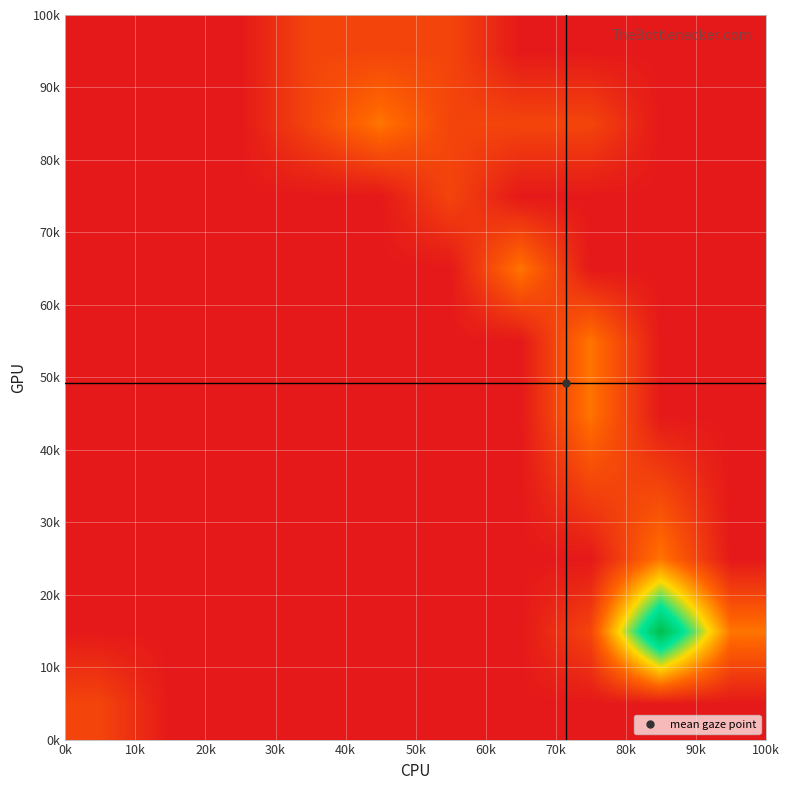

Count the number of data series in this chart.

10